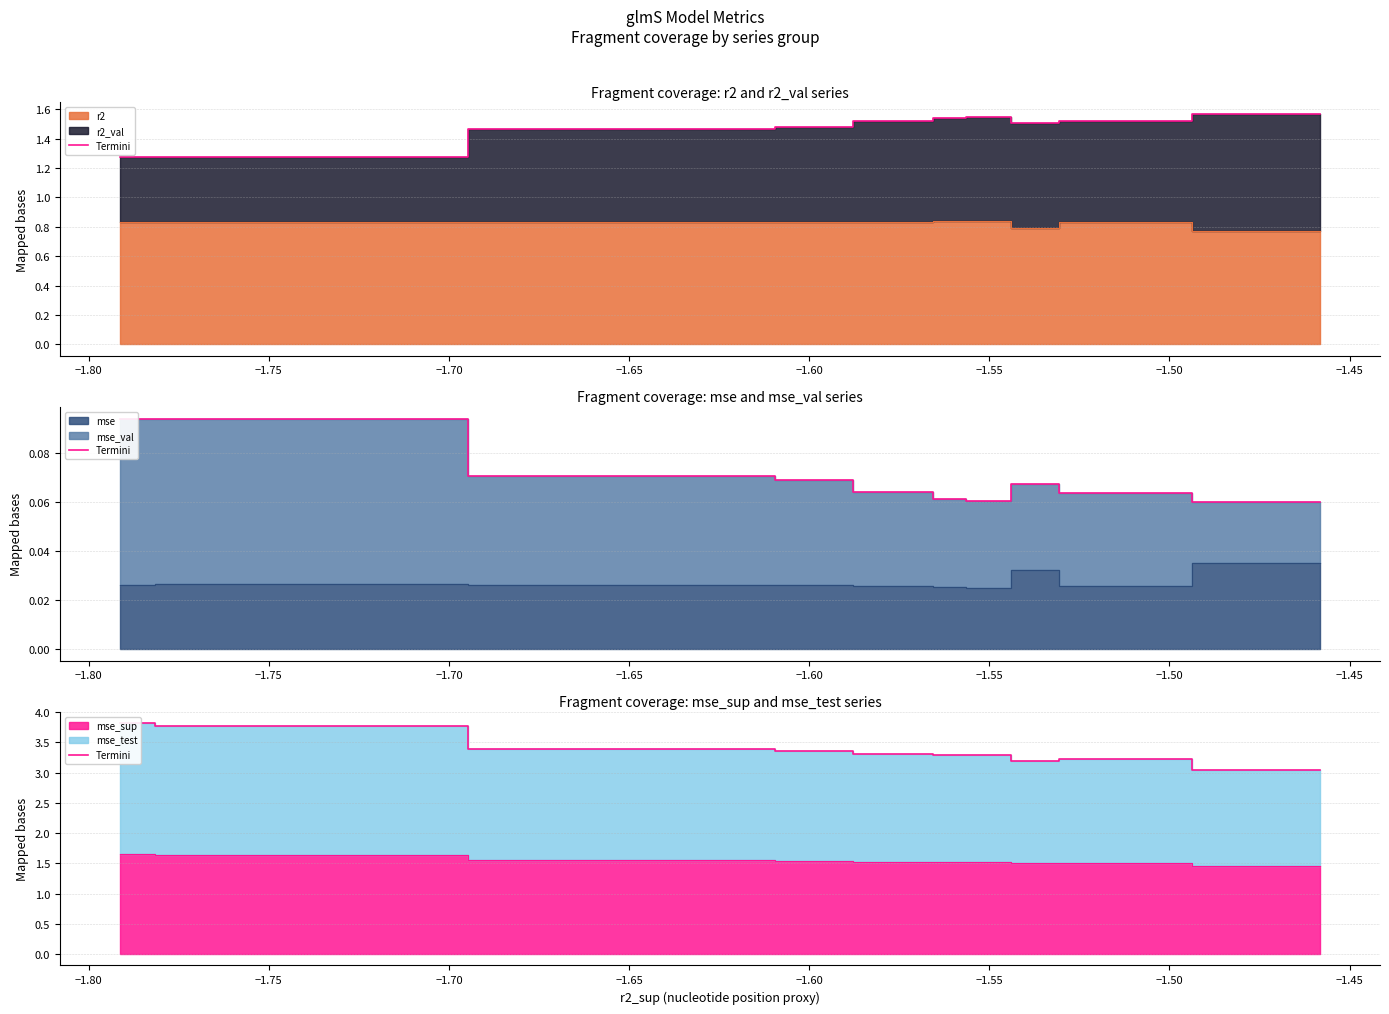

What is the ratio of the value at −1.75 to the value at −1.60?

1.0